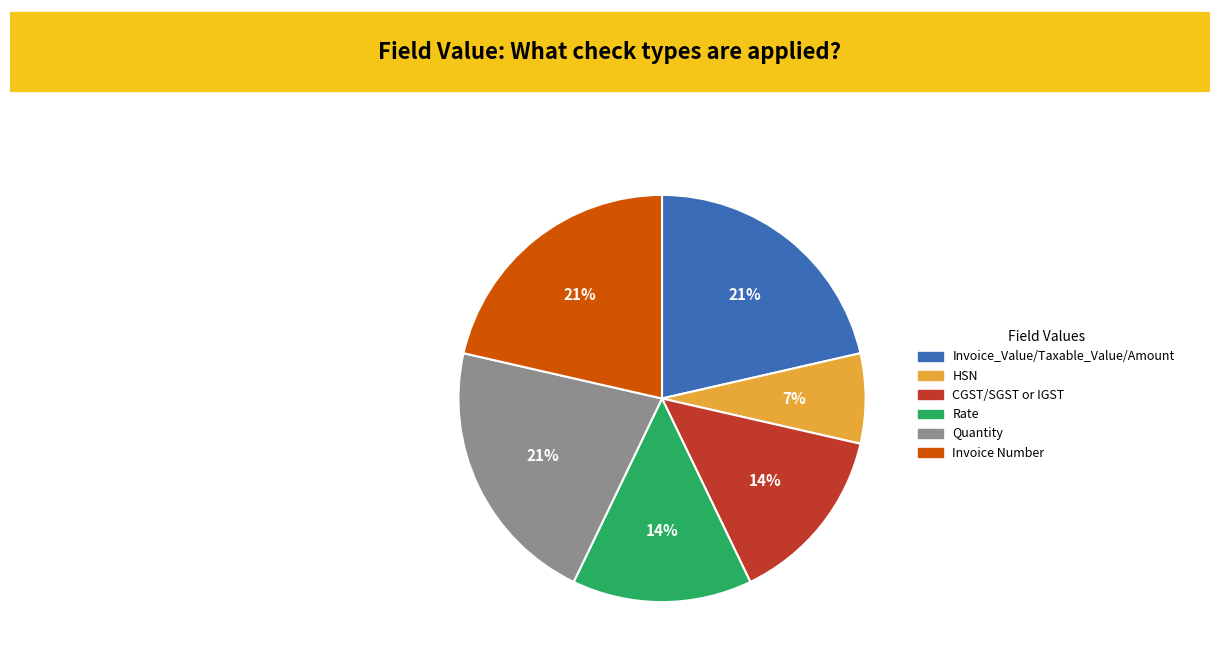

Combined, do HSN and Quantity account for over 50%?

No